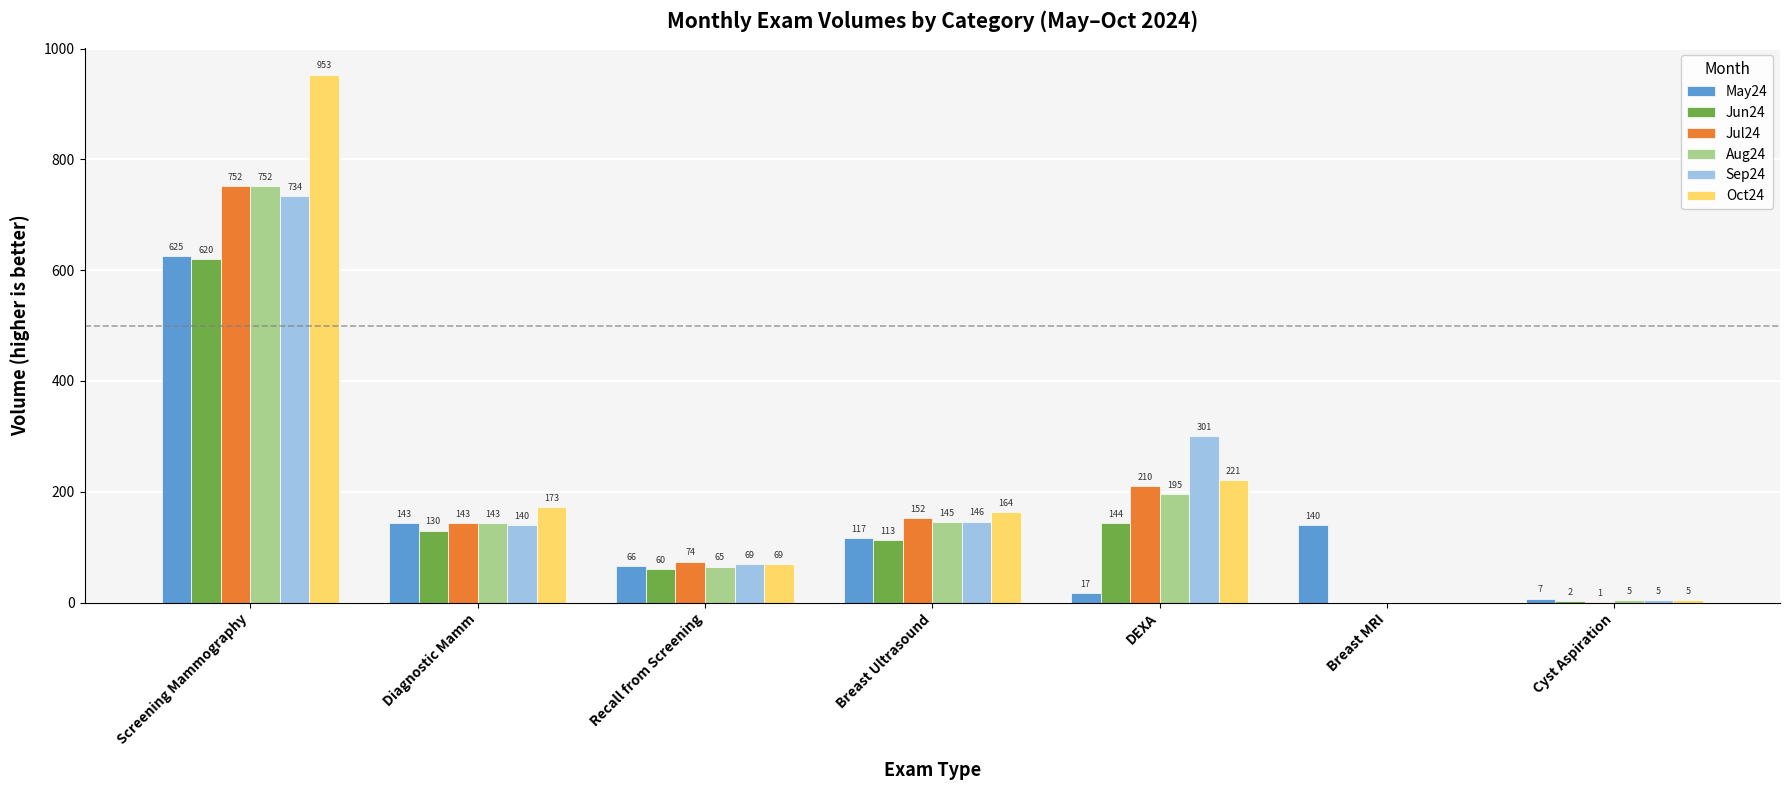

Which label corresponds to the largest value in the chart?

Screening Mammography